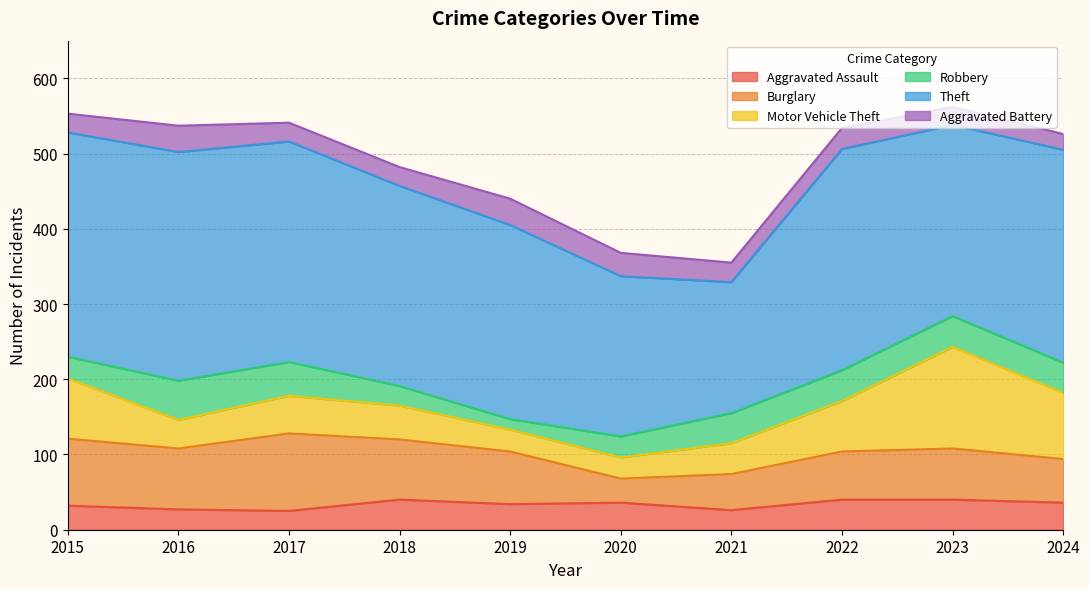

At which category does the chart reach its minimum across all series?

2019